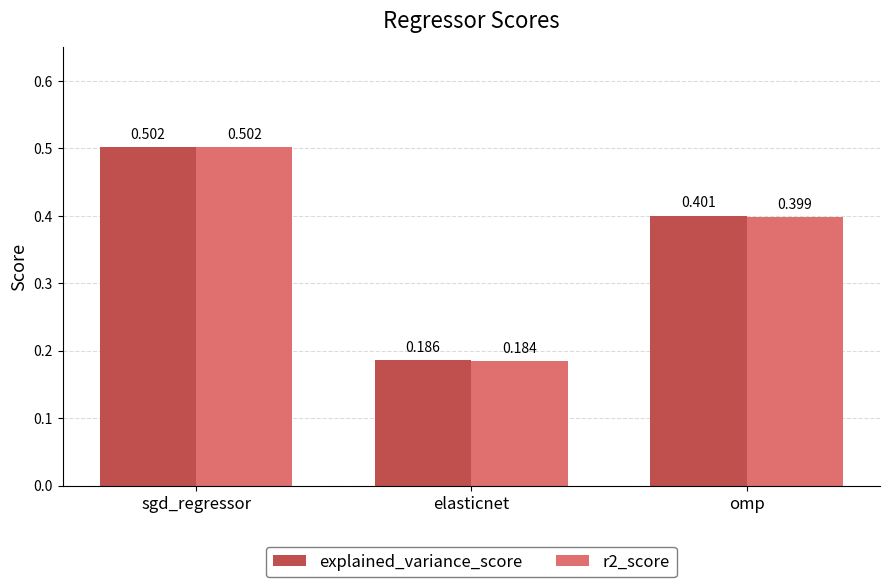

What is the value of the r2_score bar at the 1st from the left?

0.5